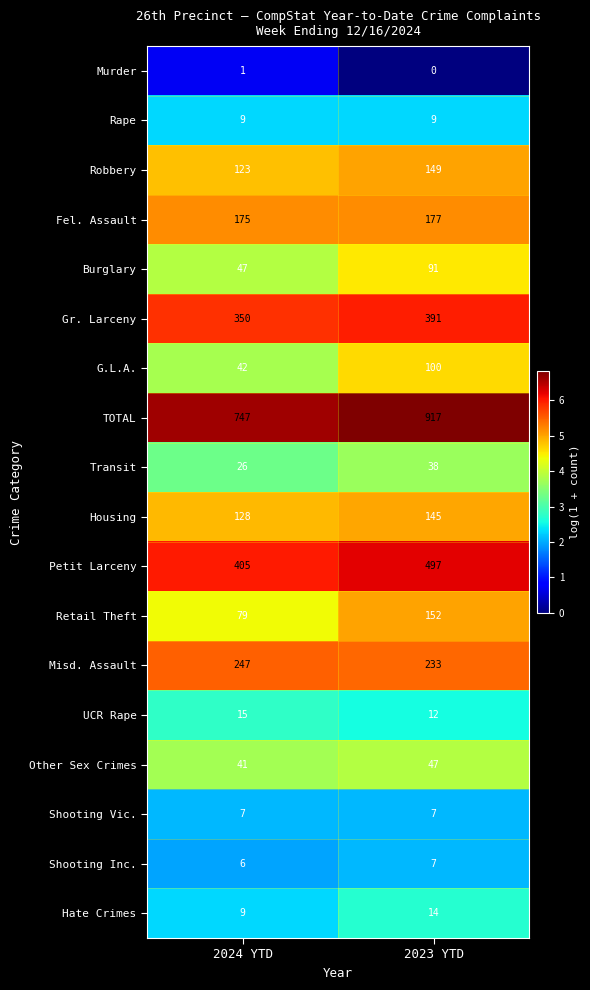

Between 2024 YTD and 2023 YTD, which series saw the biggest shift?

TOTAL